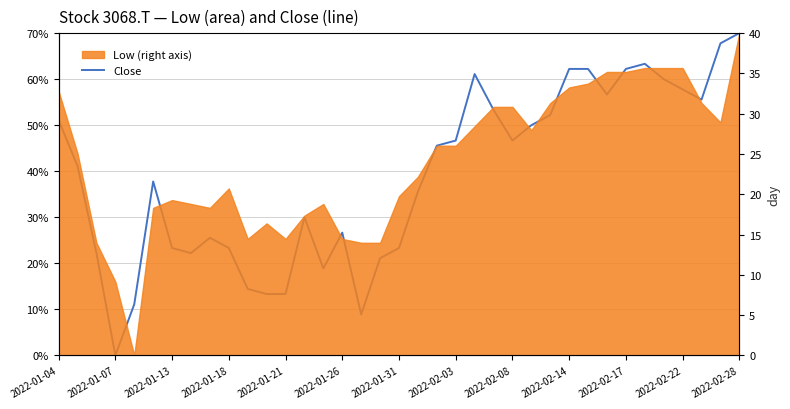

What is the difference between the maximum and second lowest values?

0.6